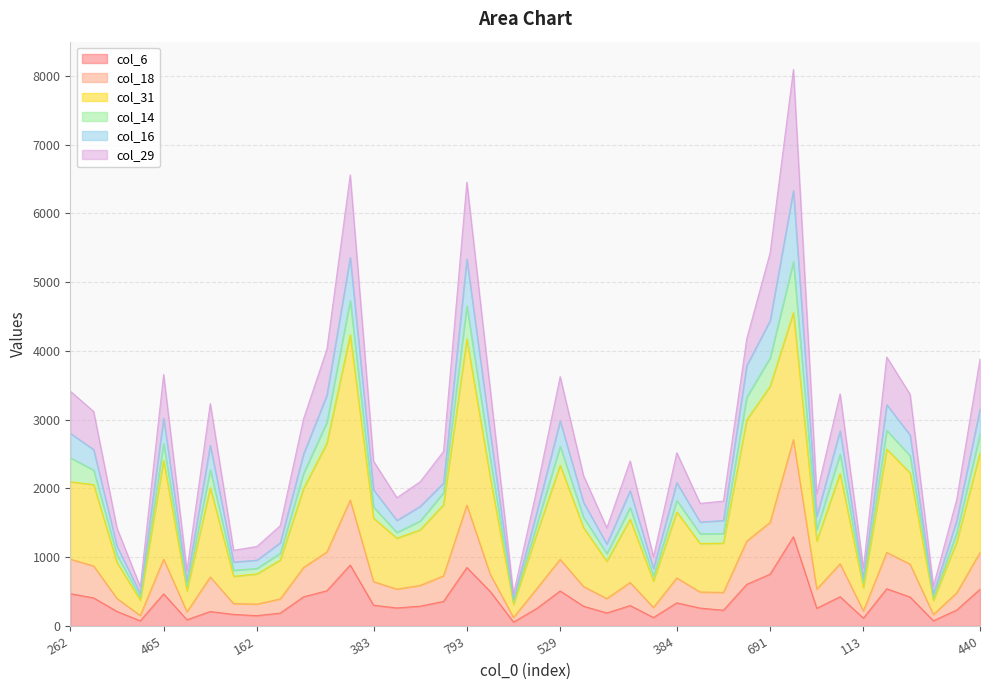

What is the label of the 28th point from the left?

277